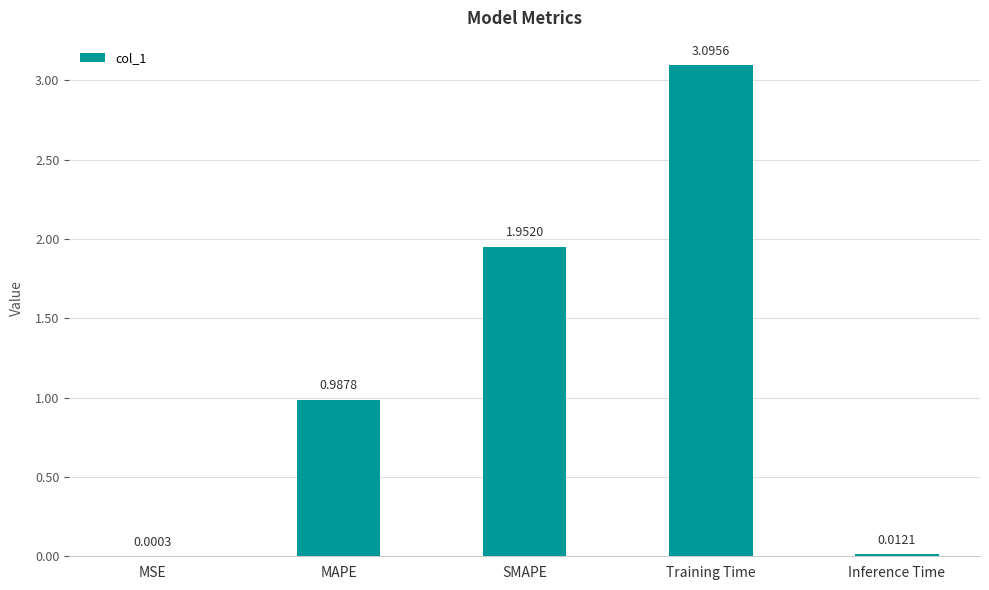

What is the change in value from MAPE to Inference Time?

-1.0